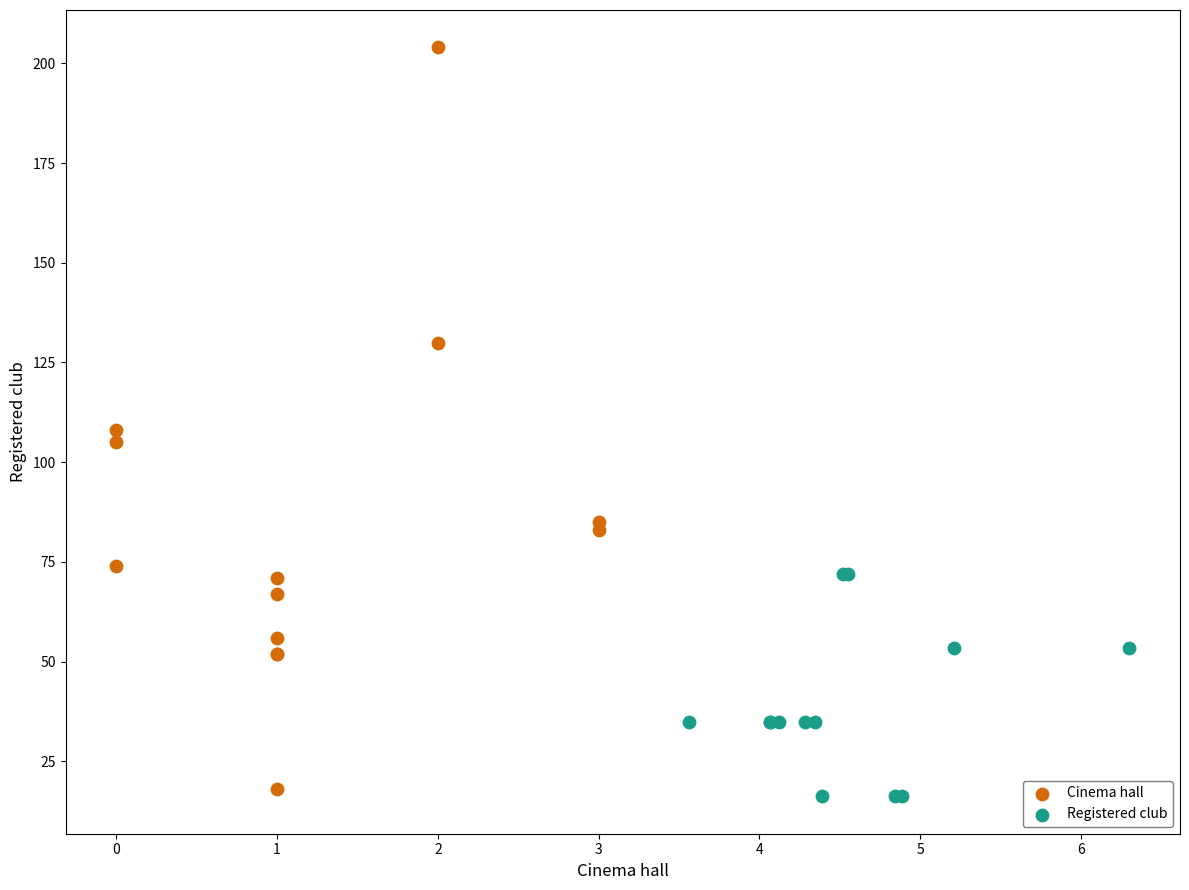

Which series reaches the maximum Y coordinate?

Cinema hall